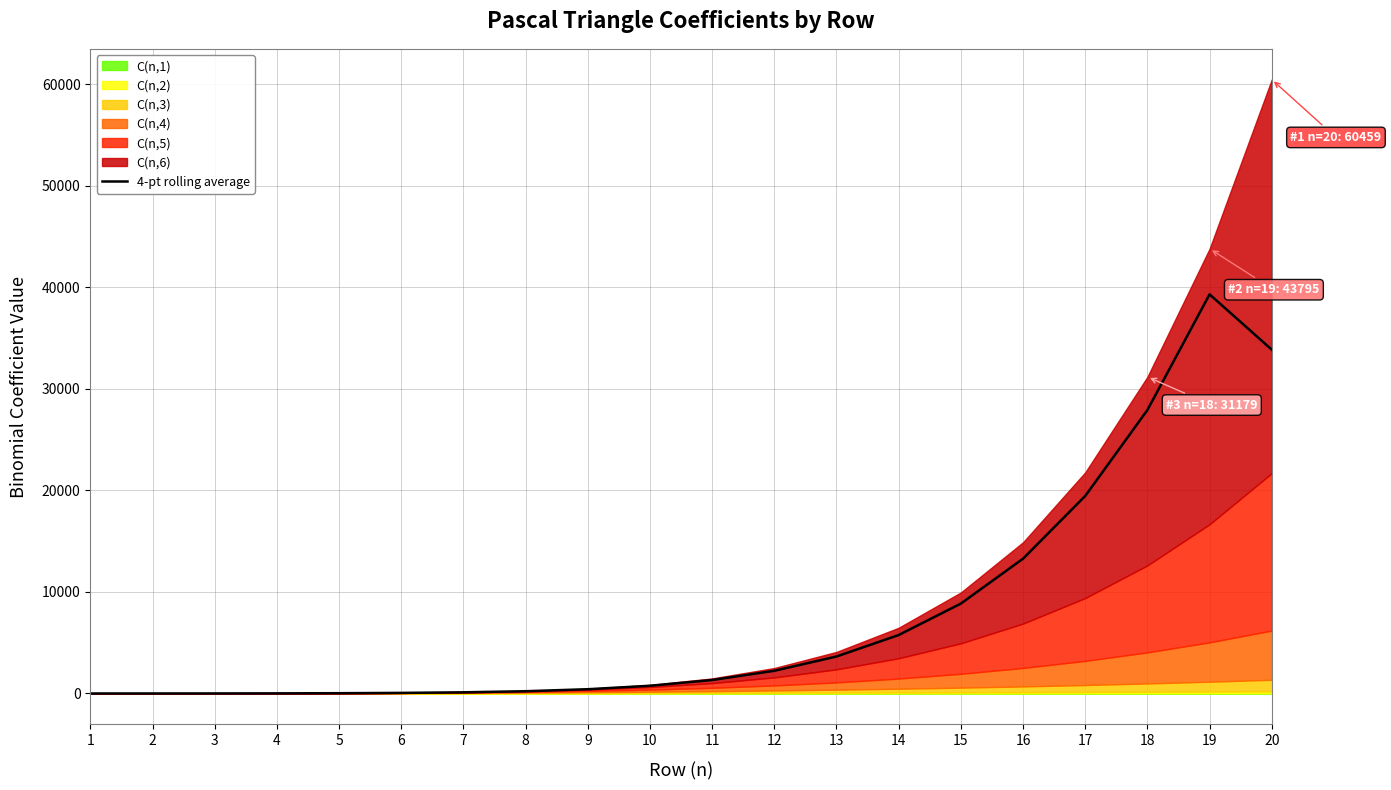

List the labels in order of value, smallest first.

1, 2, 3, 4, 5, 6, 7, 8, 9, 10, 11, 12, 13, 14, 15, 16, 17, 18, 20, 19